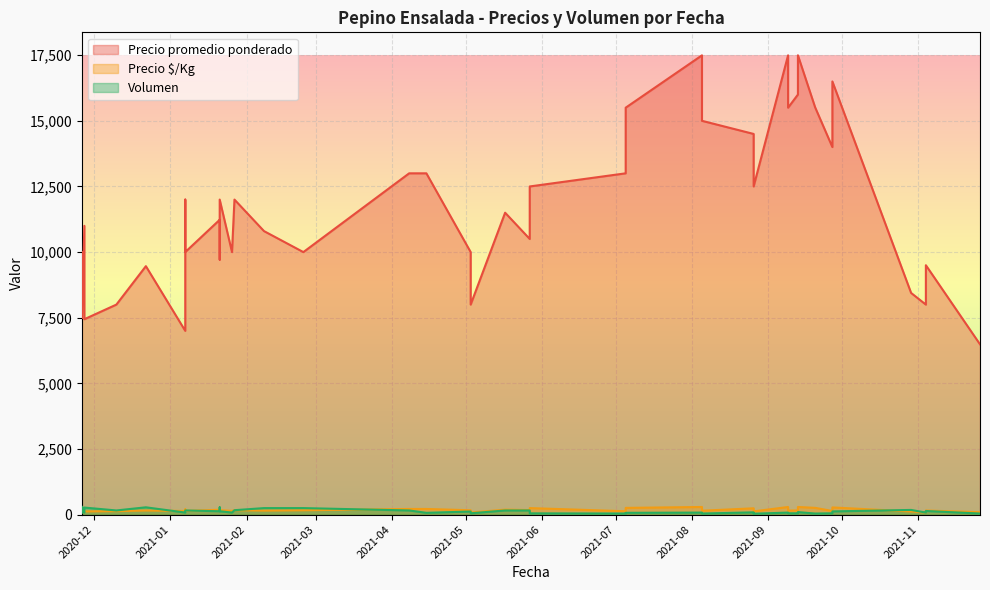

Is the value of Volumen at 2021-05-17 greater than the value of Precio $/Kg at 2021-01-21?

No